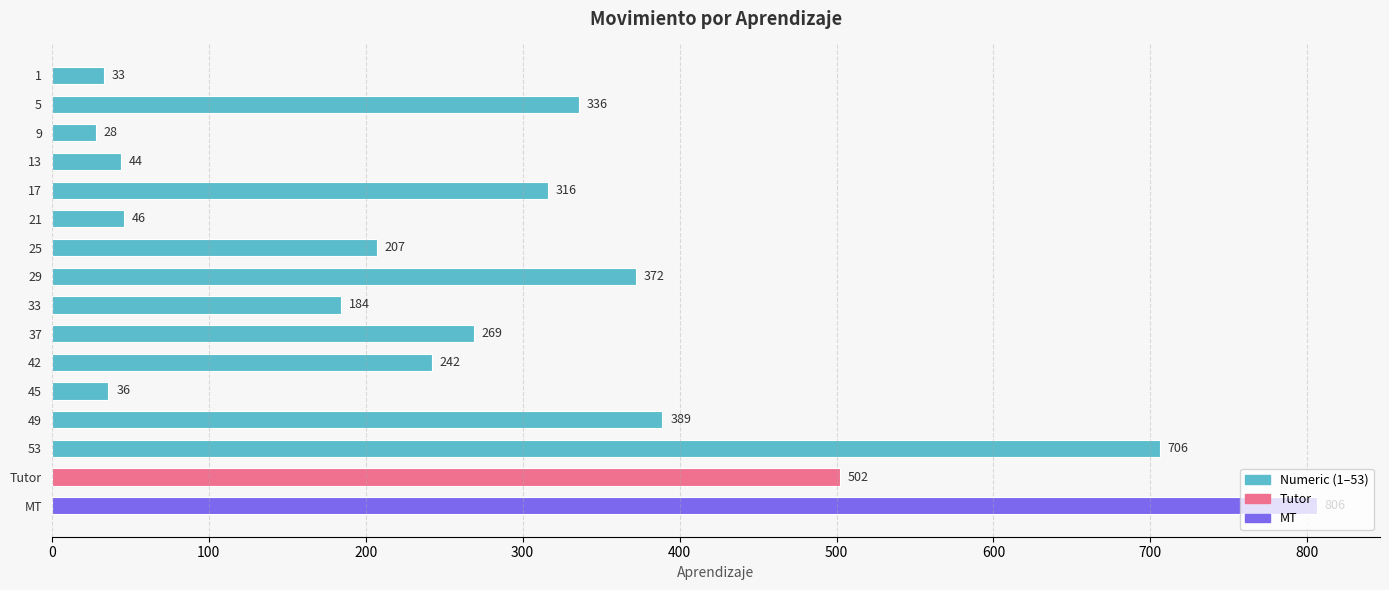

What is the approximate value at 49, to the nearest 50?

400